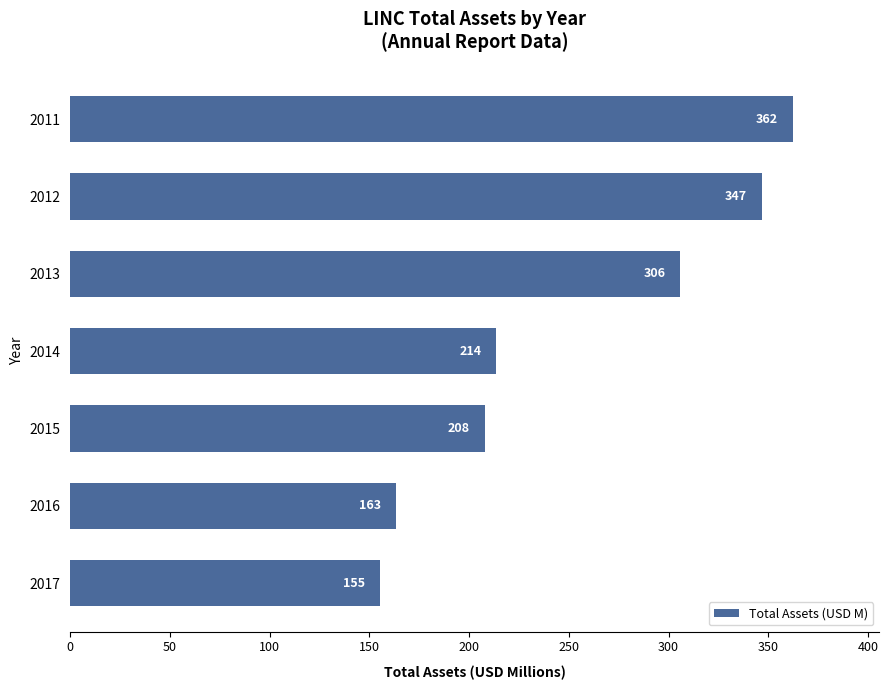

What is the difference between the maximum and second lowest values?

199.0